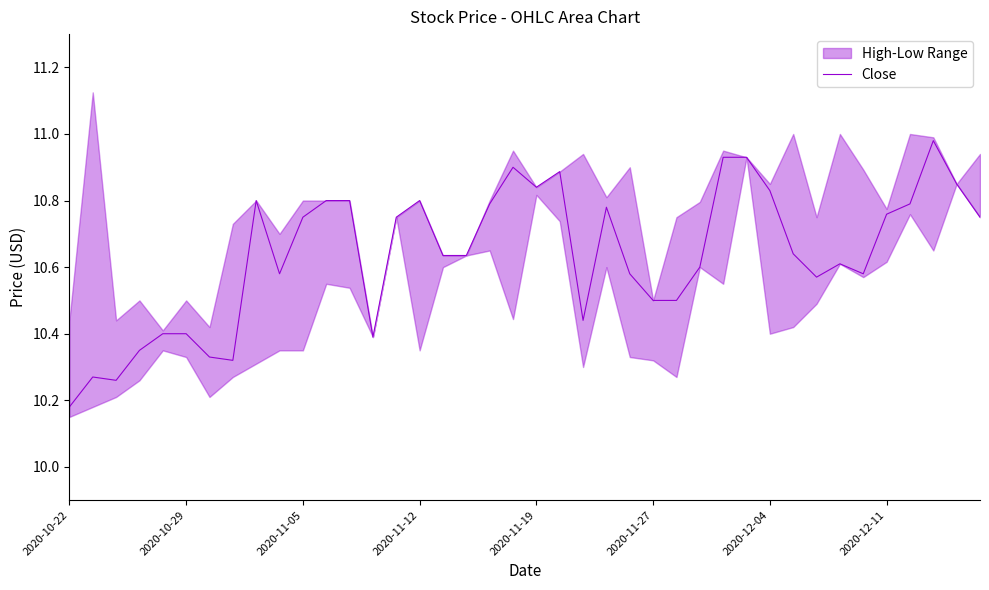

The value at 32 is 10.6. True or false?

True